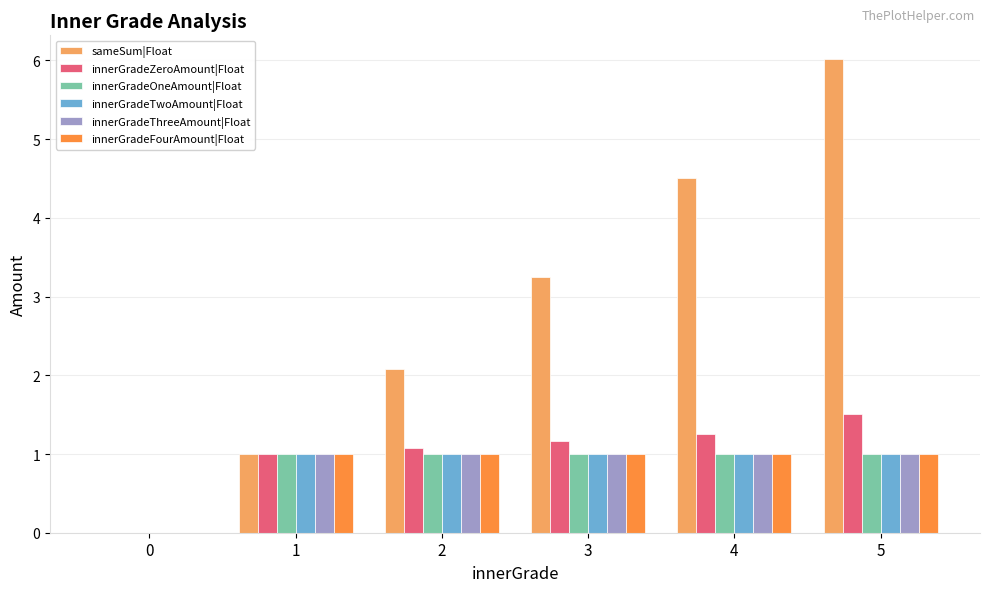

What is the average value of the innerGradeZeroAmount|Float series?

1.0